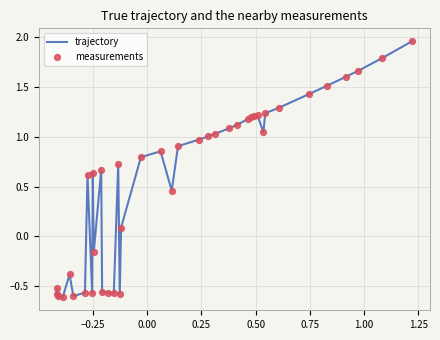

What is the difference between the maximum and minimum values?

2.6